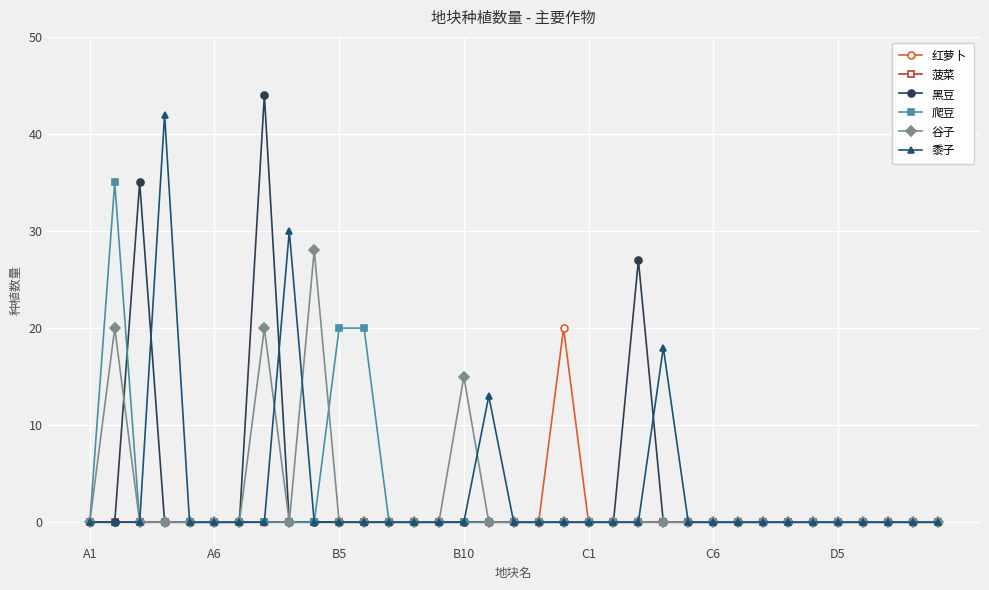

Does the chart display data point markers on the line(s)?

Yes